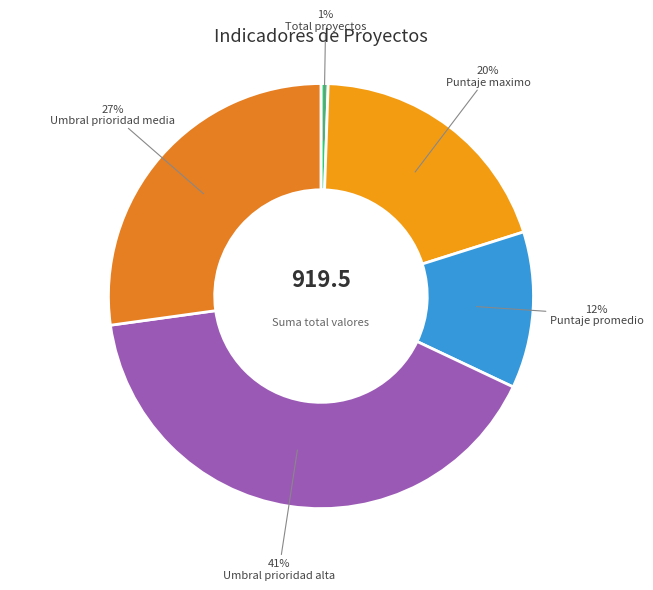

The Umbral prioridad media slice represents 27% of the pie. True or false?

True